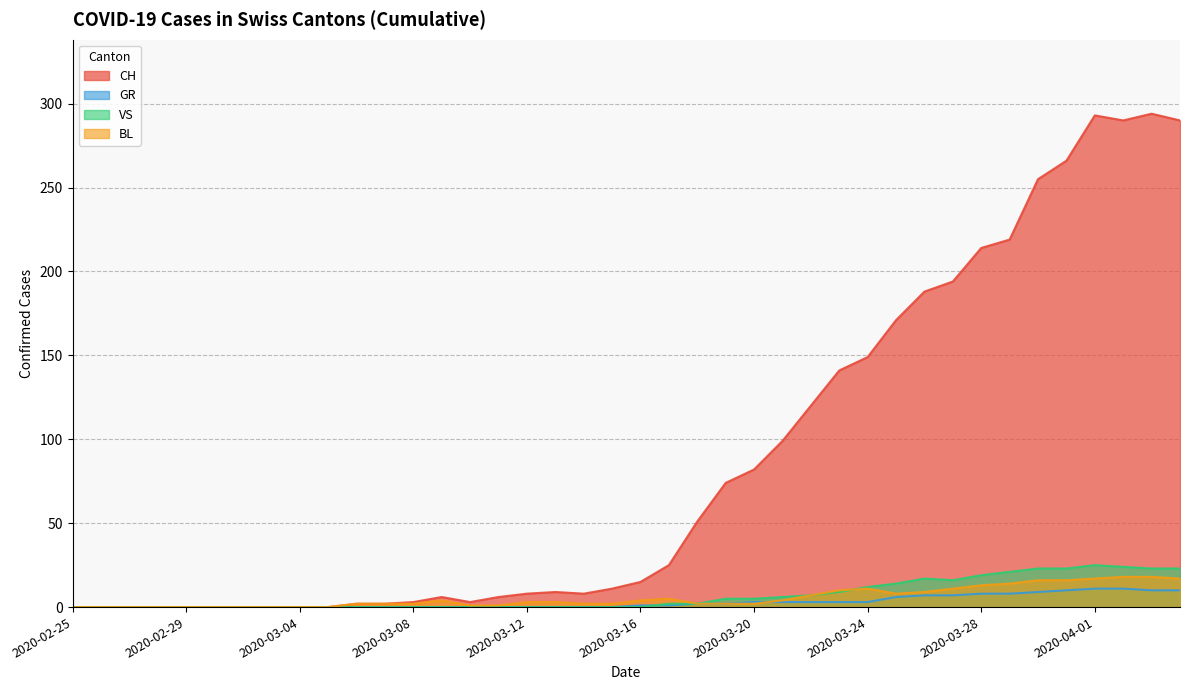

What is the label of the 29th point from the left?

2020-03-24